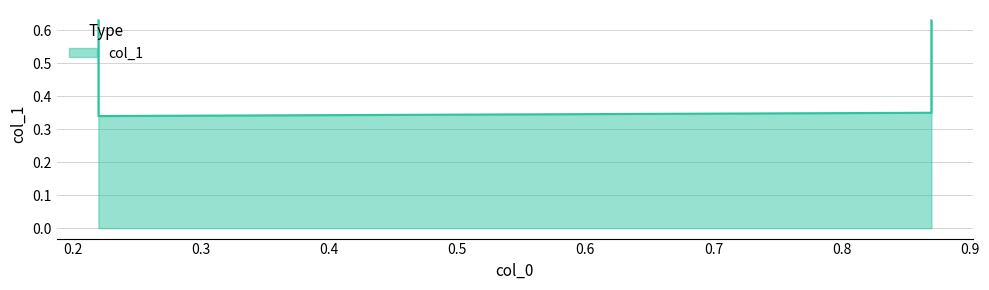

Does the chart display data point markers on the line(s)?

No